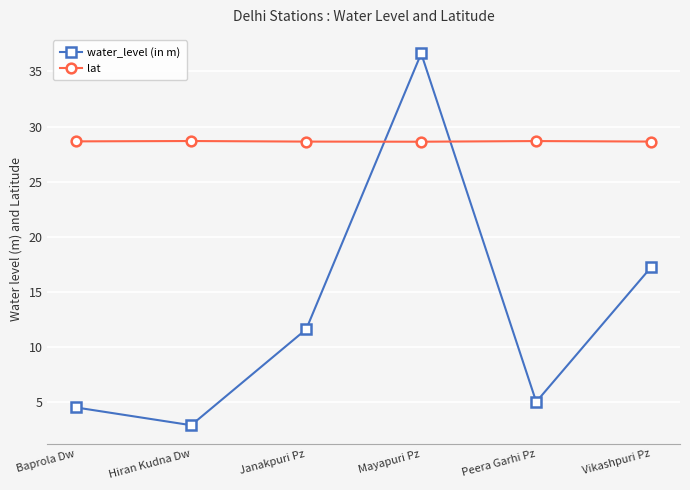

Which series has the largest total across all categories?

lat